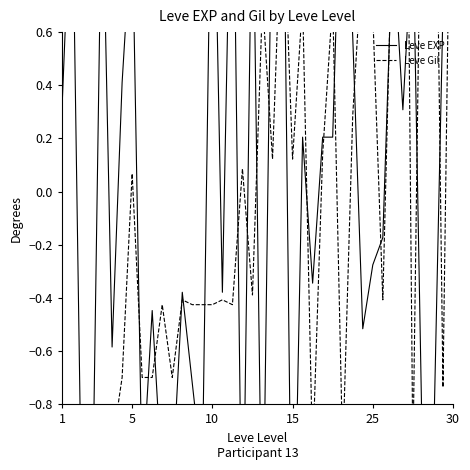

The value of Leve Gil at 13 is -0.2. True or false?

False